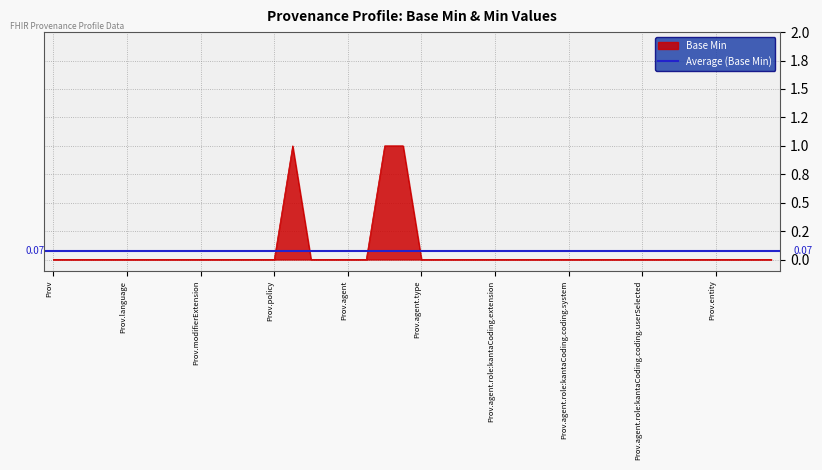

Count the number of categories in the chart.

40